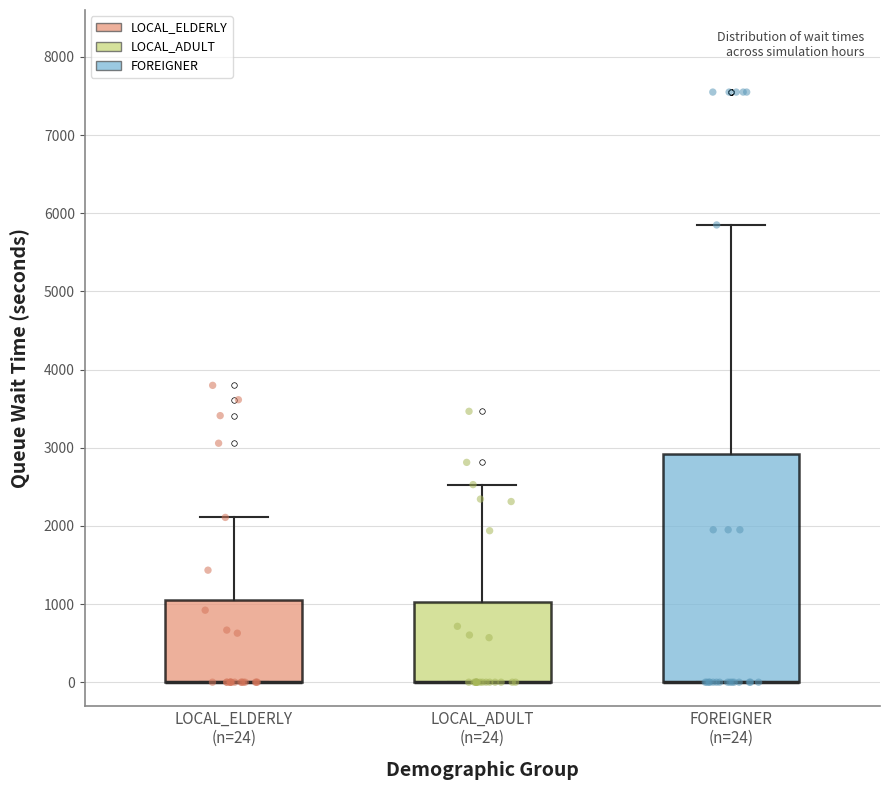

Reading left to right, read every box against the y-axis: the position of its median line, the range the box covers, and the ends of its whiskers. The values are not printed on the chart, so give them approximately, as read against the axis.

LOCAL_ELDERLY (n=24): median 0 (drawn on the box's lower edge), box 0 to 1000, whiskers 0 to 2100
LOCAL_ADULT (n=24): median 0 (drawn on the box's lower edge), box 0 to 1000, whiskers 0 to 2500
FOREIGNER (n=24): median 0 (drawn on the box's lower edge), box 0 to 2900, whiskers 0 to 5900